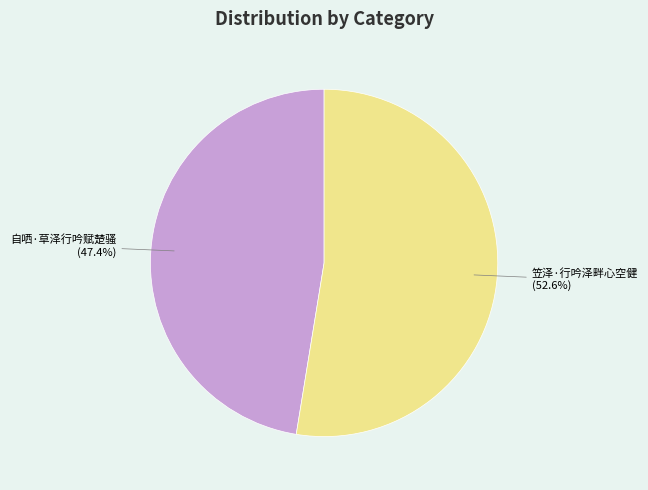

Rank the categories by value from highest to lowest.

笠泽·行吟泽畔心空健, 自哂·草泽行吟赋楚骚